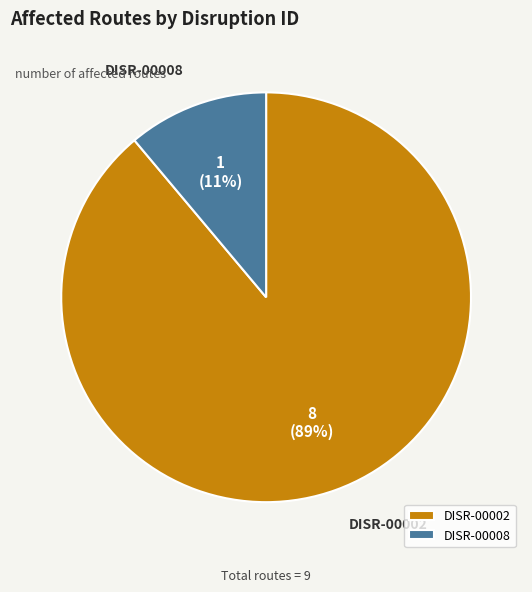

What is the largest slice in the pie chart?

DISR-00002